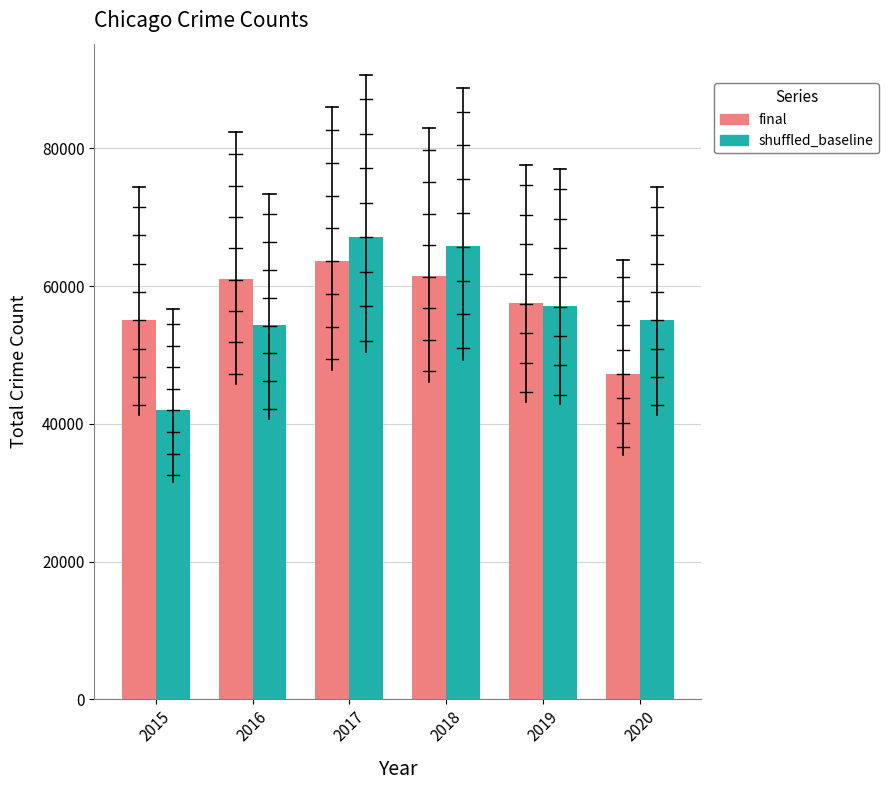

What are all the series names shown in the legend?

final, shuffled_baseline